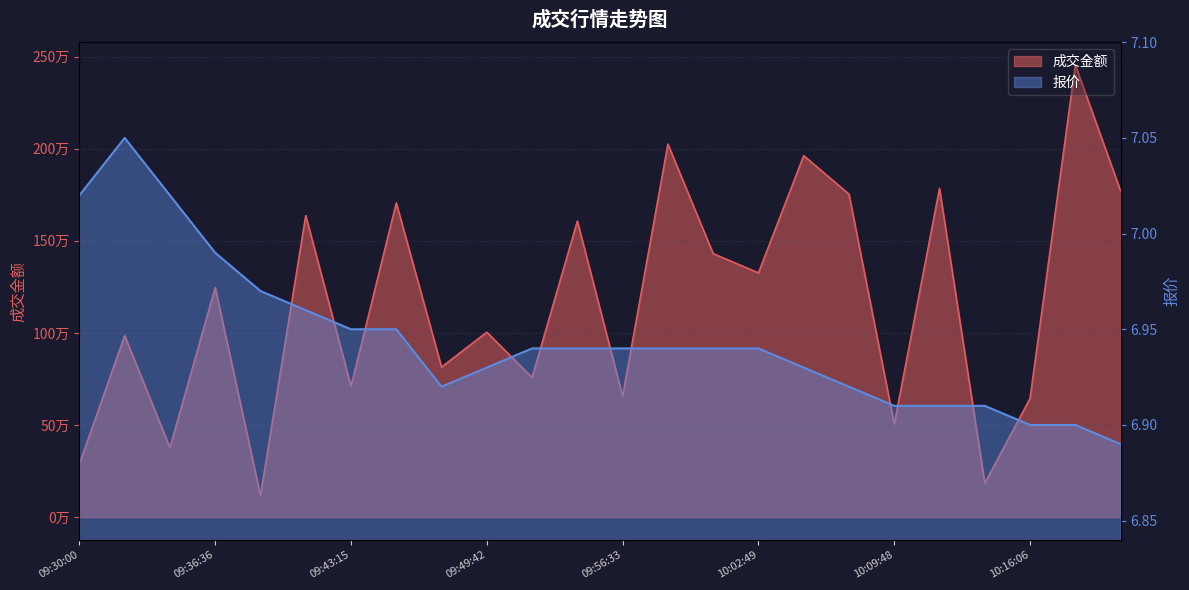

What is the difference between the highest and lowest values at 10:07:30?

1753175.1